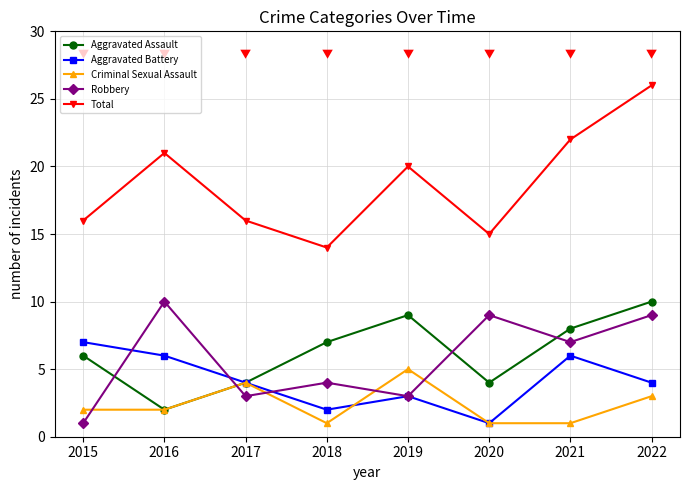

The value of Robbery at 2019 is 1. True or false?

False